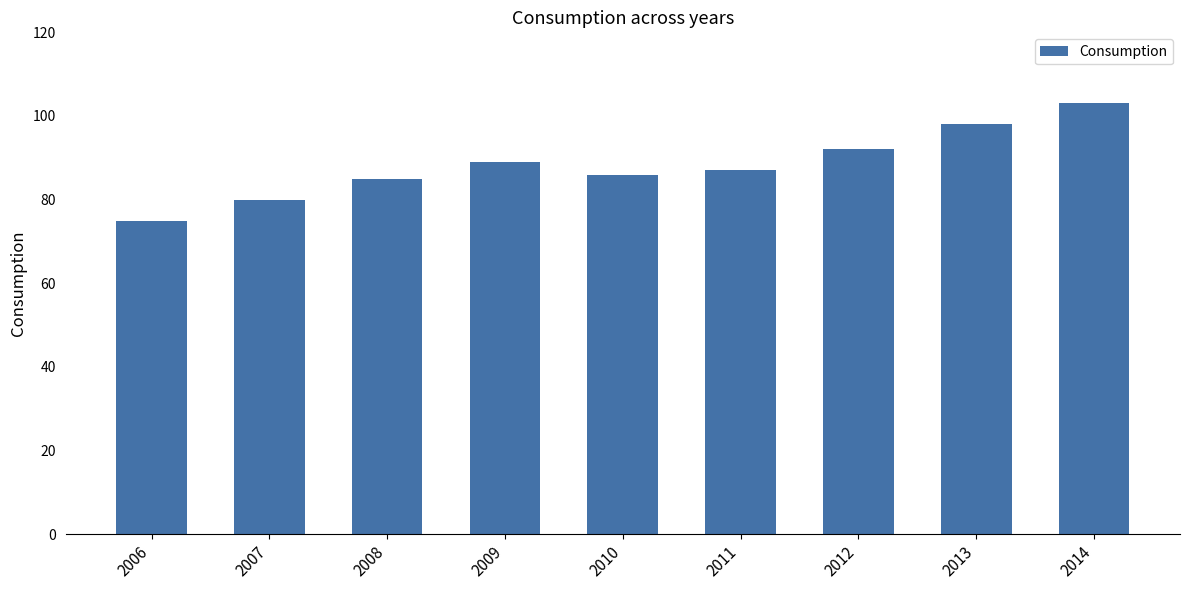

What is the ratio of the value at 2008 to the value at 2007?

1.1